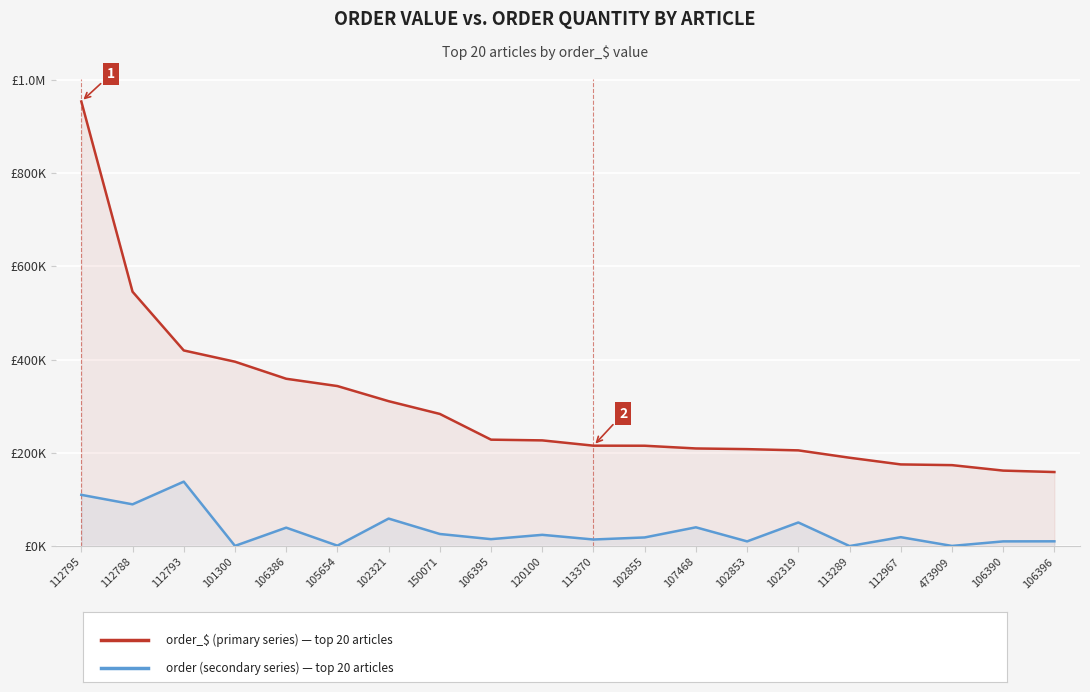

How many data points does each series have?

20